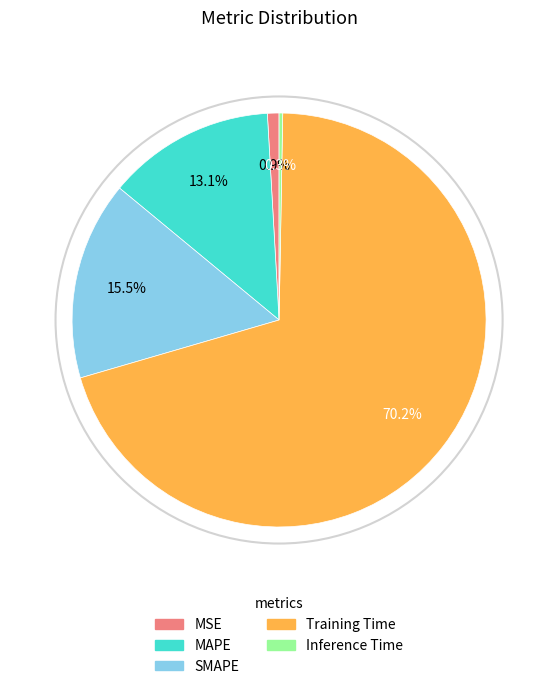

Rank the categories by value from highest to lowest.

Training Time, SMAPE, MAPE, MSE, Inference Time